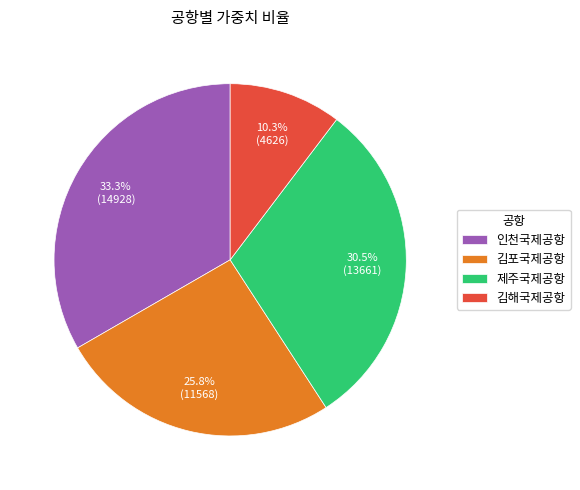

Rank the categories by value from lowest to highest.

김해국제공항, 김포국제공항, 제주국제공항, 인천국제공항